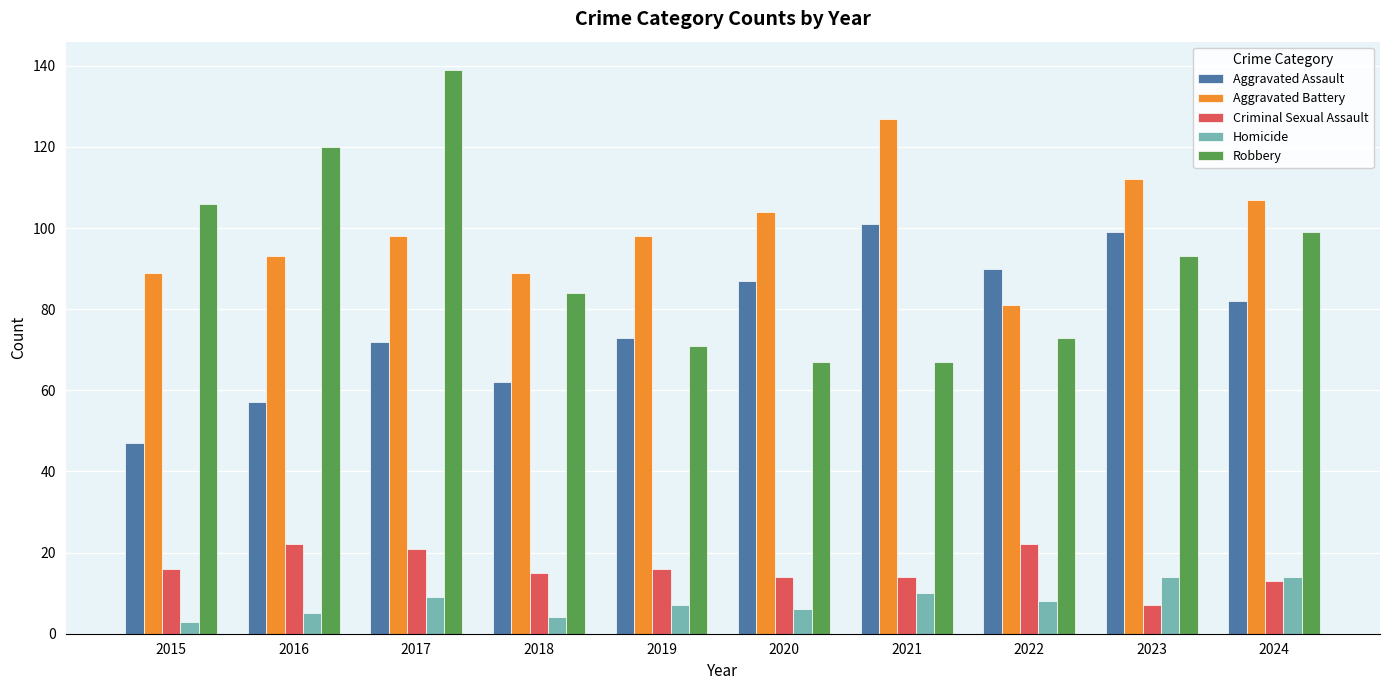

How many groups of bars are there?

10